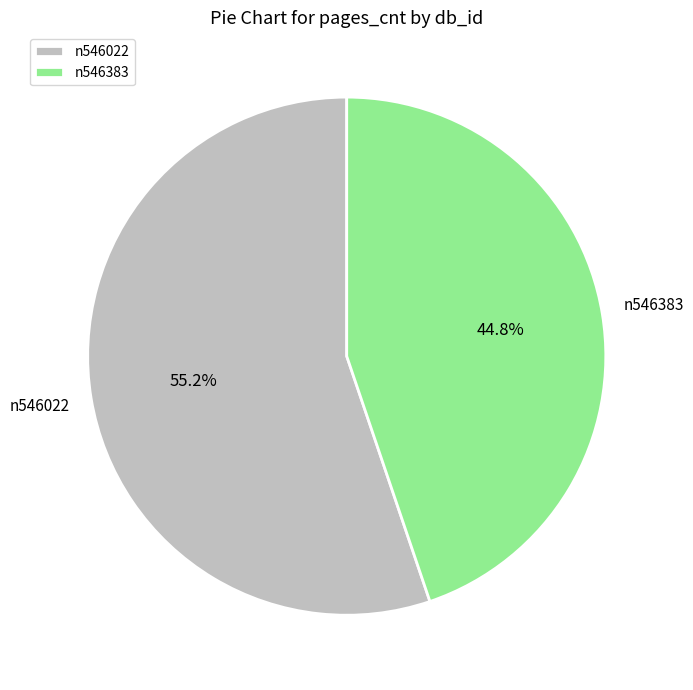

Does n546022 account for over 50% of the chart?

Yes